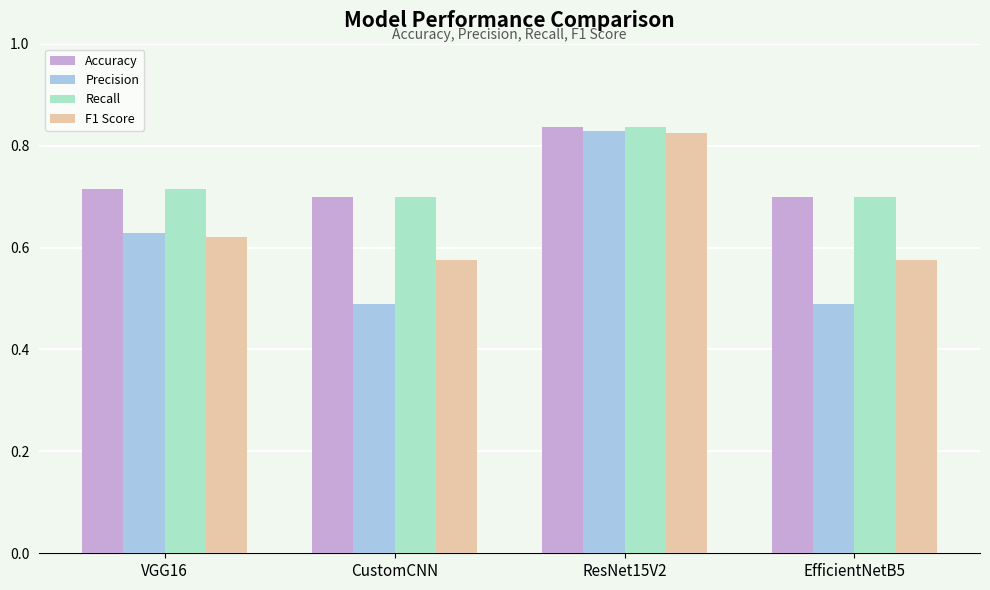

The value of Recall at VGG16 is 0.9. True or false?

False